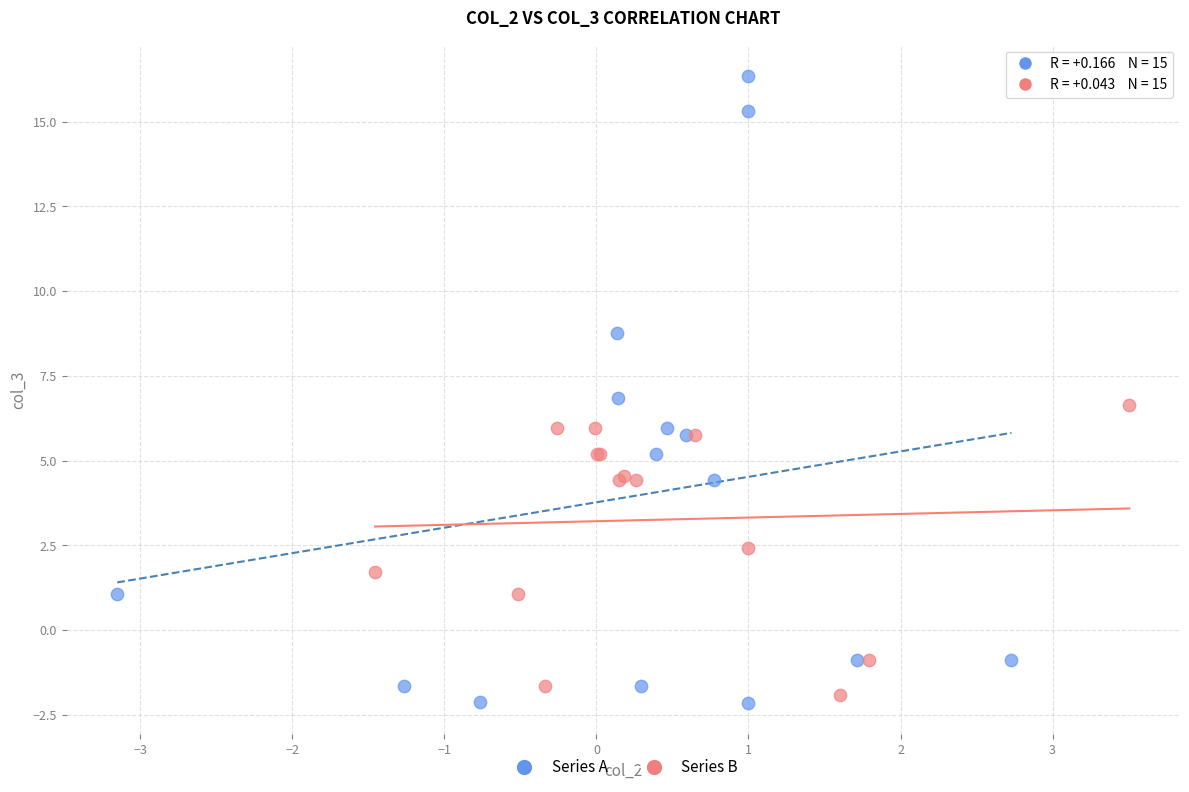

Which series reaches the maximum Y coordinate?

Series A